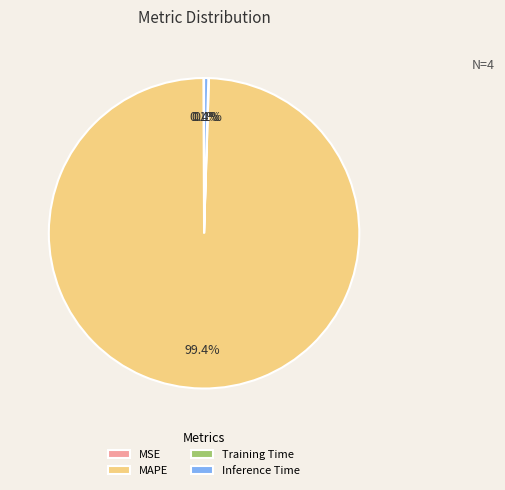

Which has a higher value, MAPE or Inference Time?

MAPE